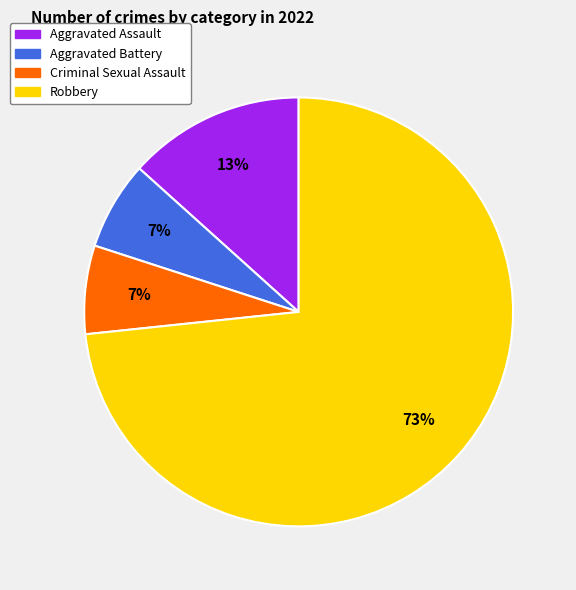

To the nearest percent, what is the average slice percentage?

25%